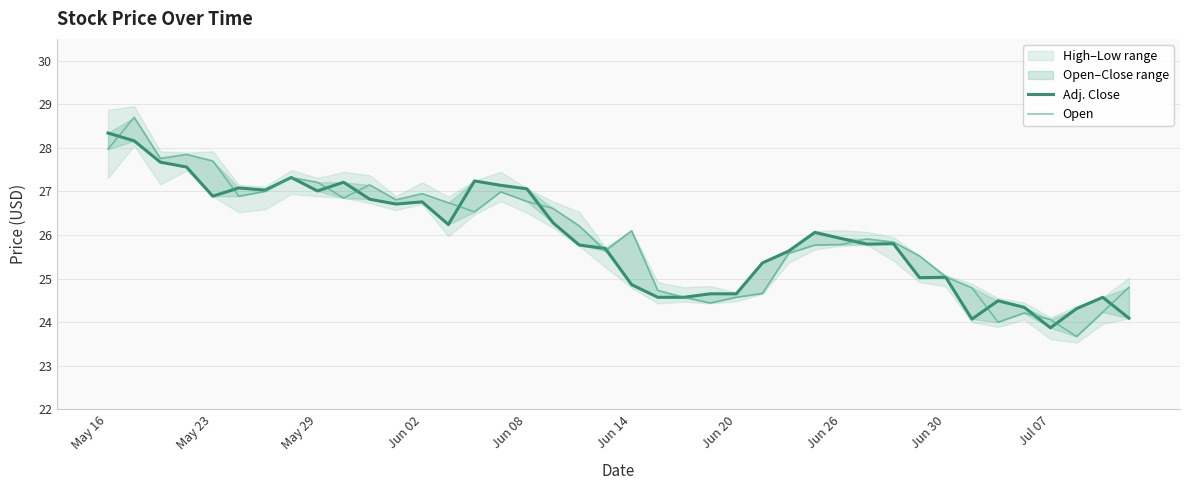

What is the minimum value shown in the chart?

23.7